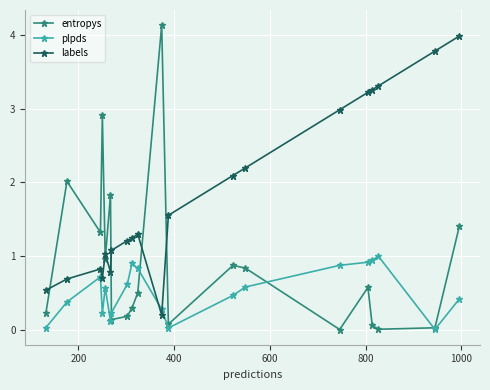

What are all the series names shown in the legend?

entropys, plpds, labels